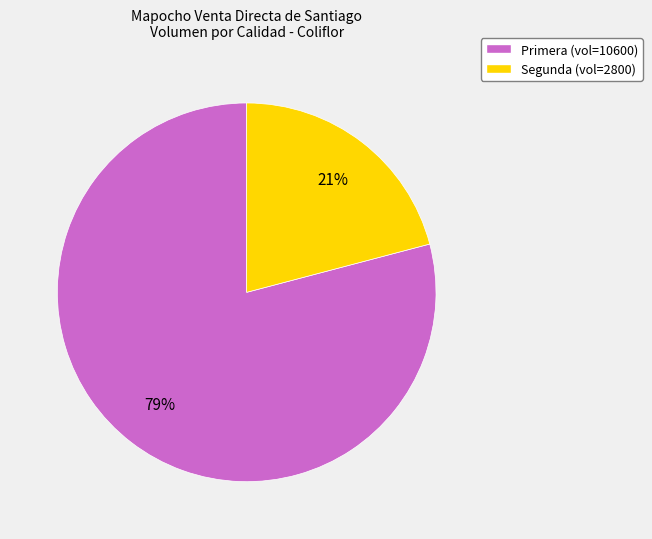

Does Segunda account for over 50% of the chart?

No